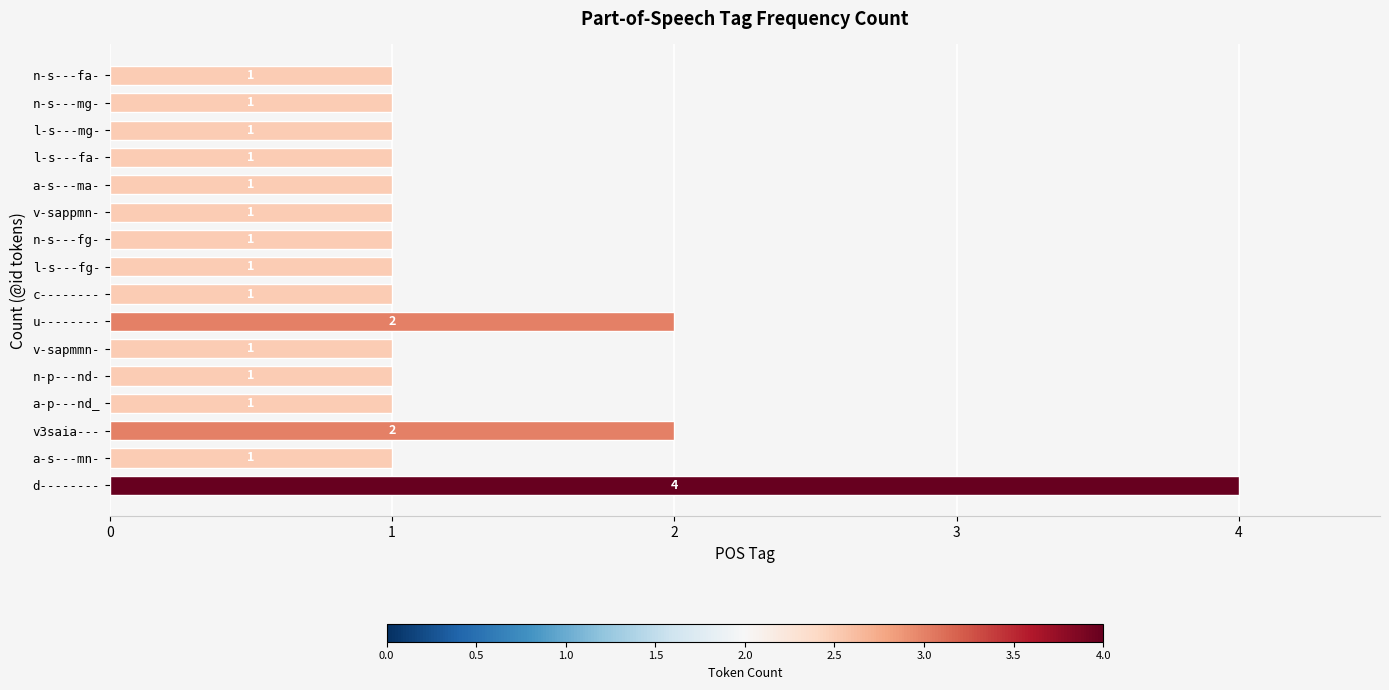

Count the values in the range 1 to 2.

15